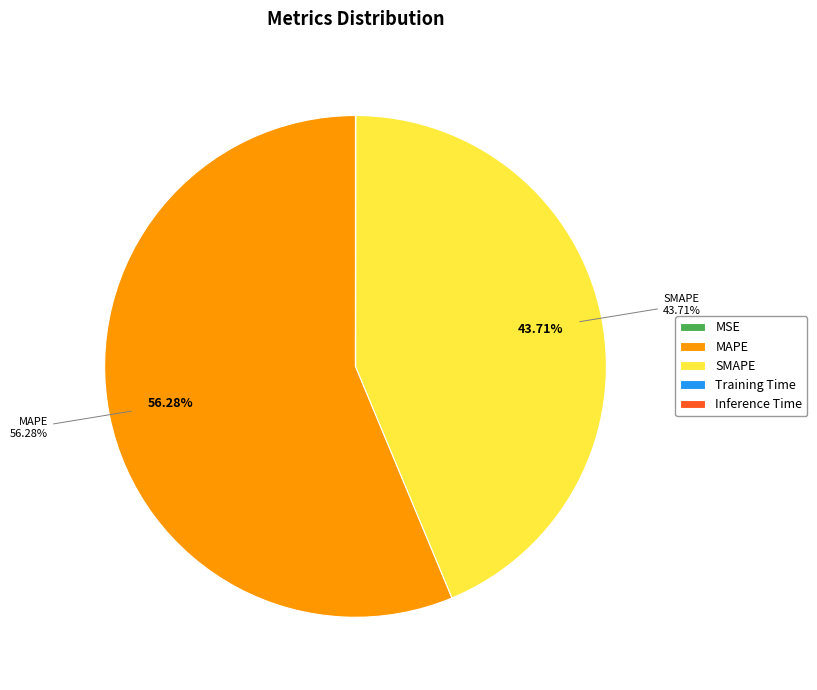

What is the largest slice in the pie chart?

MAPE